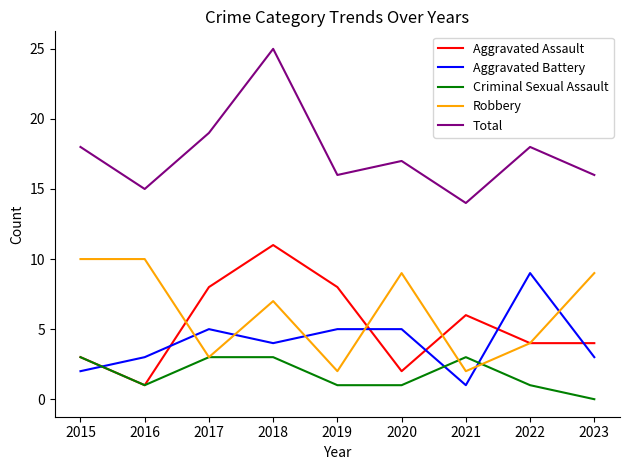

At which category does Criminal Sexual Assault reach its first local valley?

2016